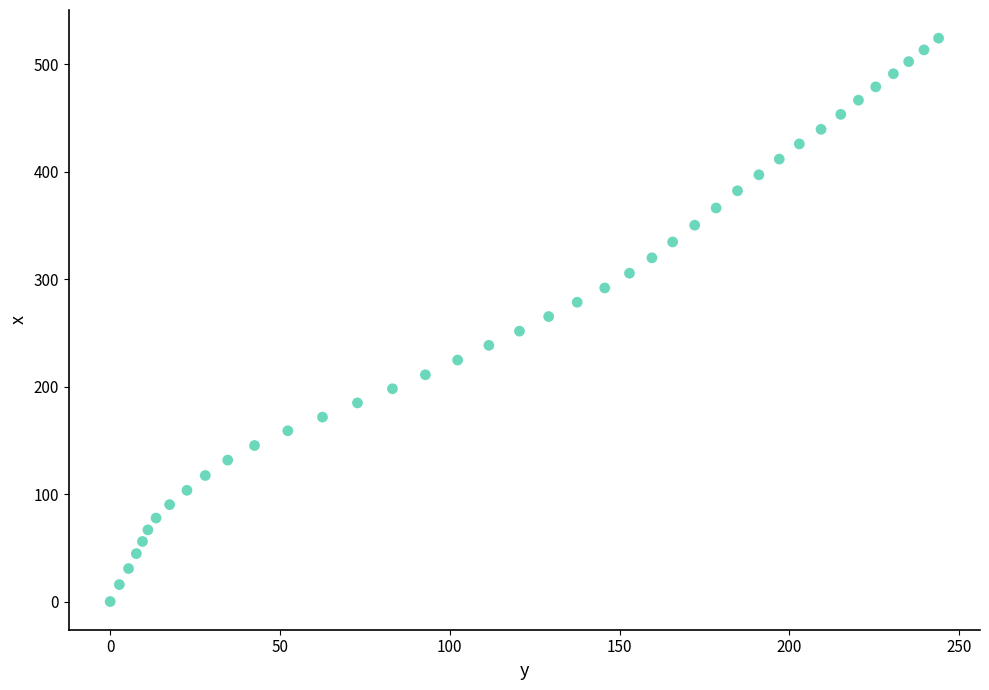

What is the range of X values (max minus min)?

243.9